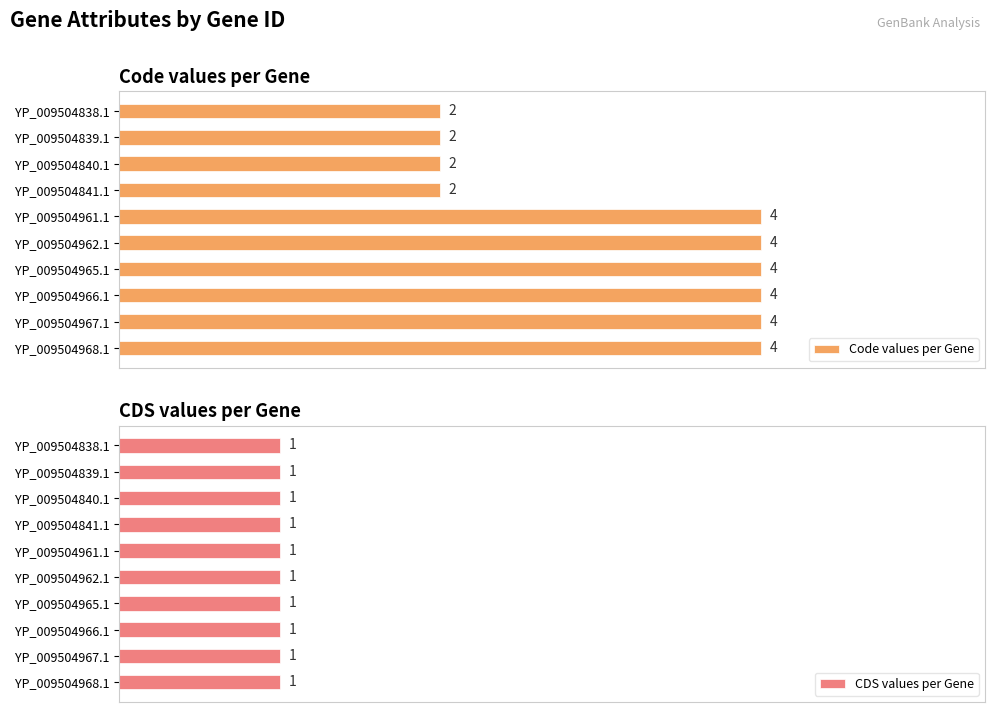

What is the average value of the Code values per Gene series?

3.2